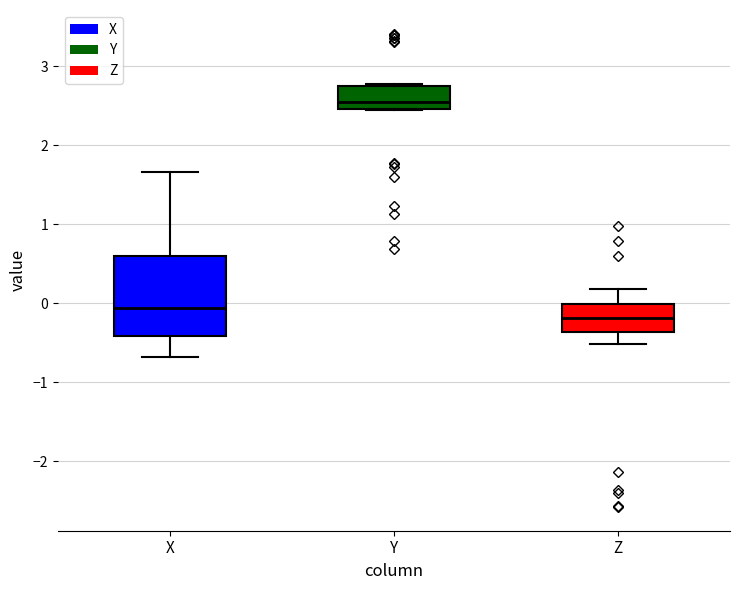

Which box's median line is the highest?

Y